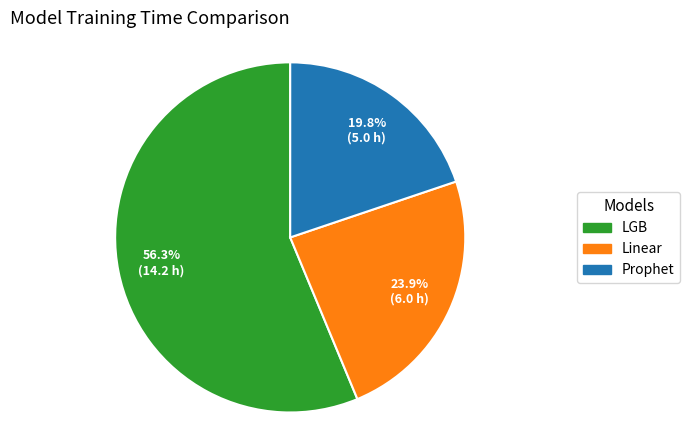

Count the number of slices in the pie.

3